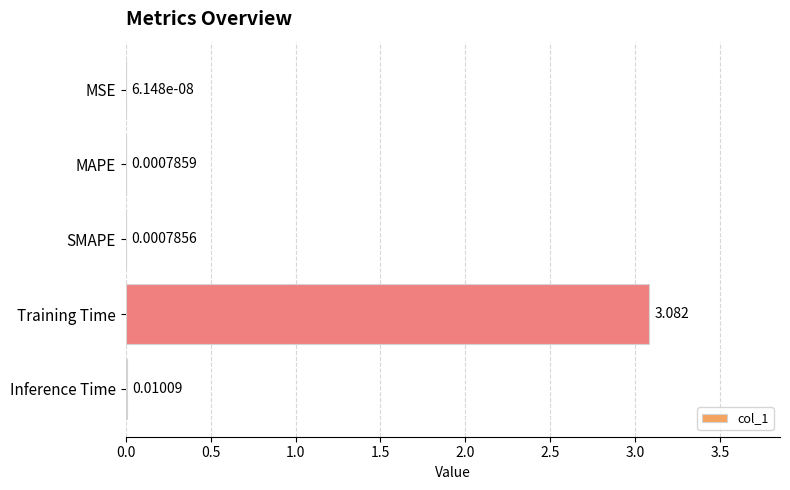

At which category does the chart reach its peak across all series?

Training Time